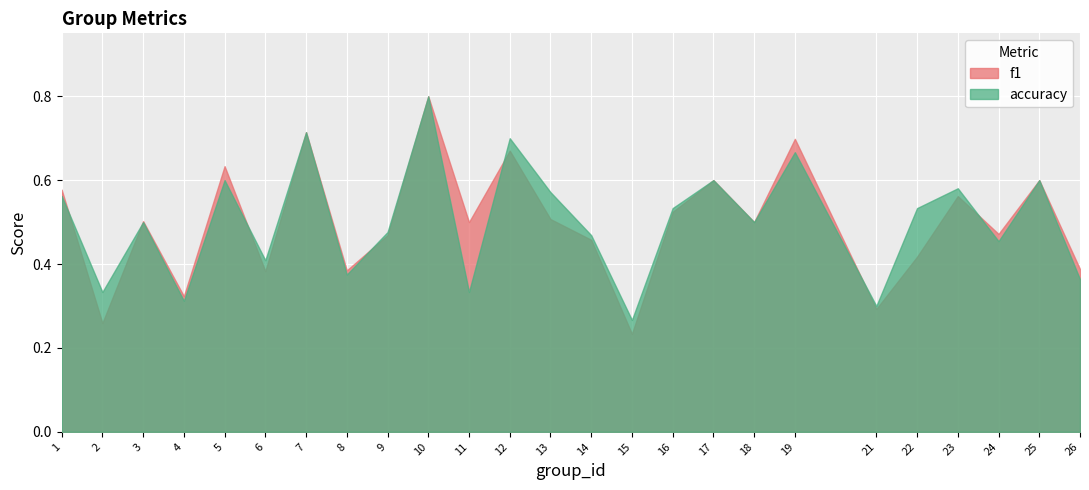

Which series has the widest spread of values?

f1